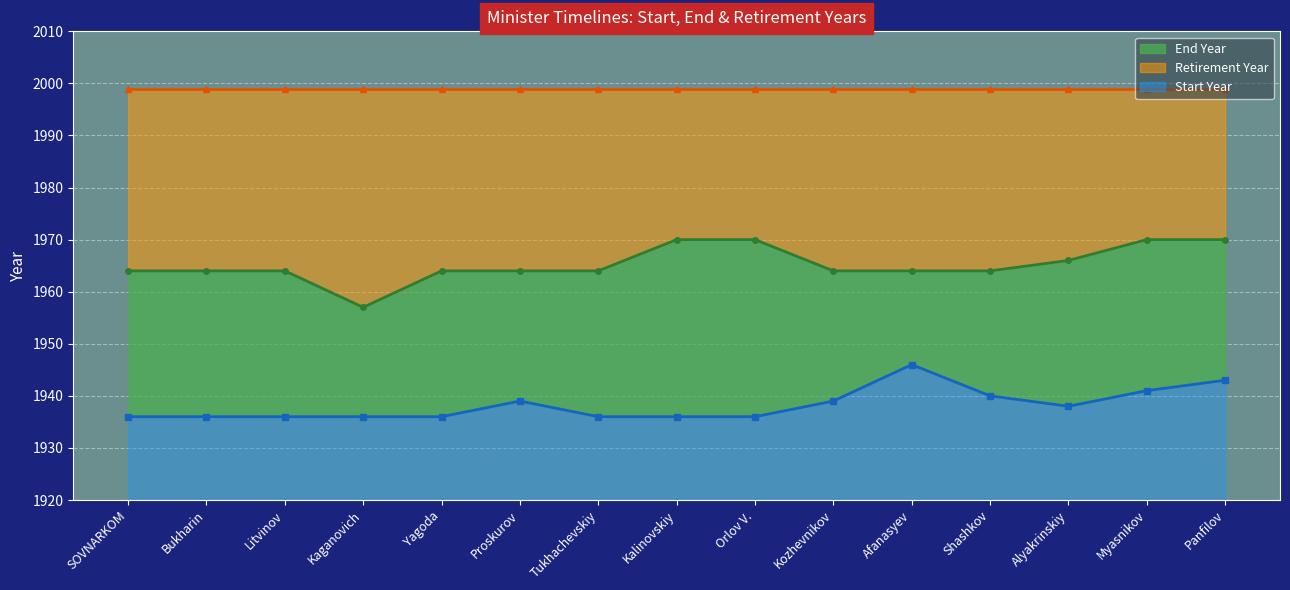

Is it true that Start Year equals 1227 at Kozhevnikov?

False